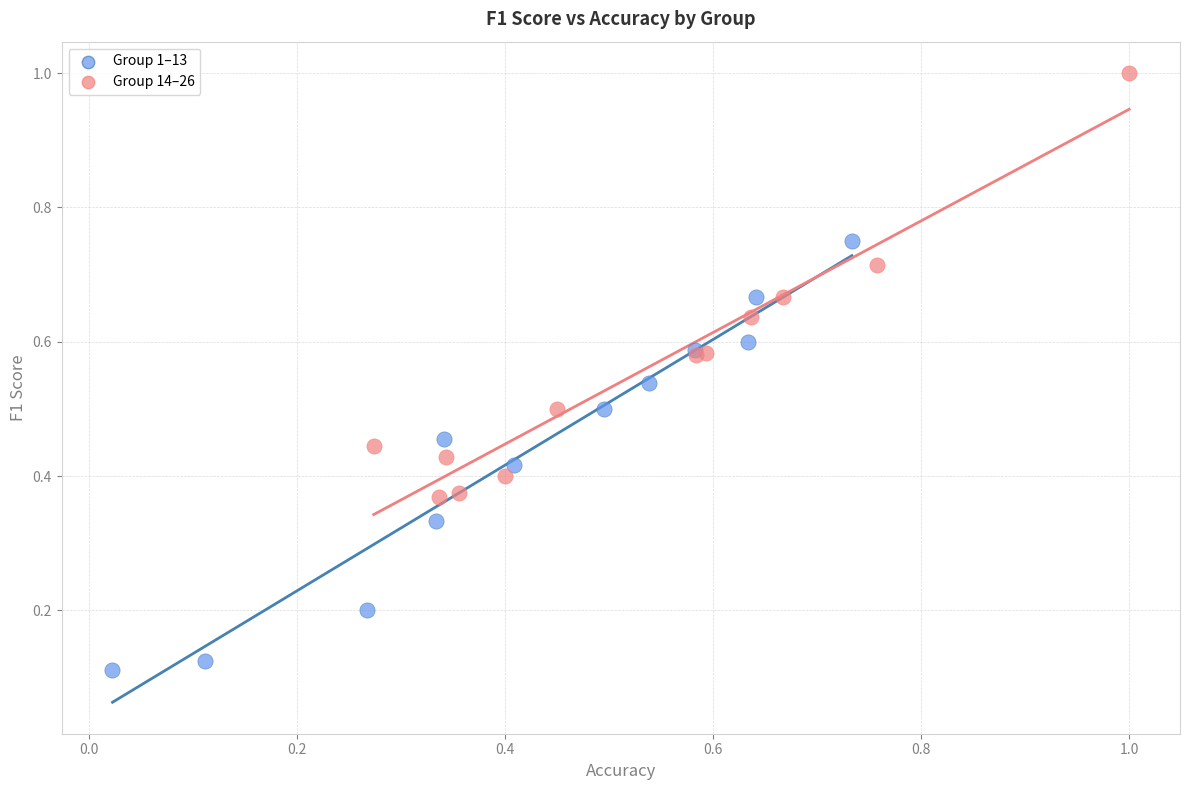

Which series contains the highest Y value?

Group 14–26